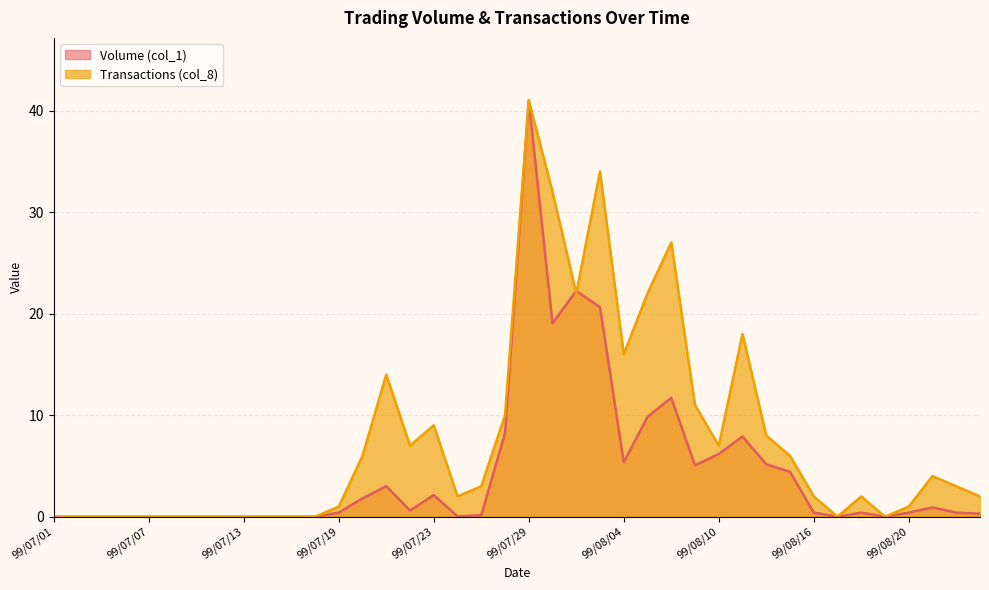

Count the number of categories in the chart.

40